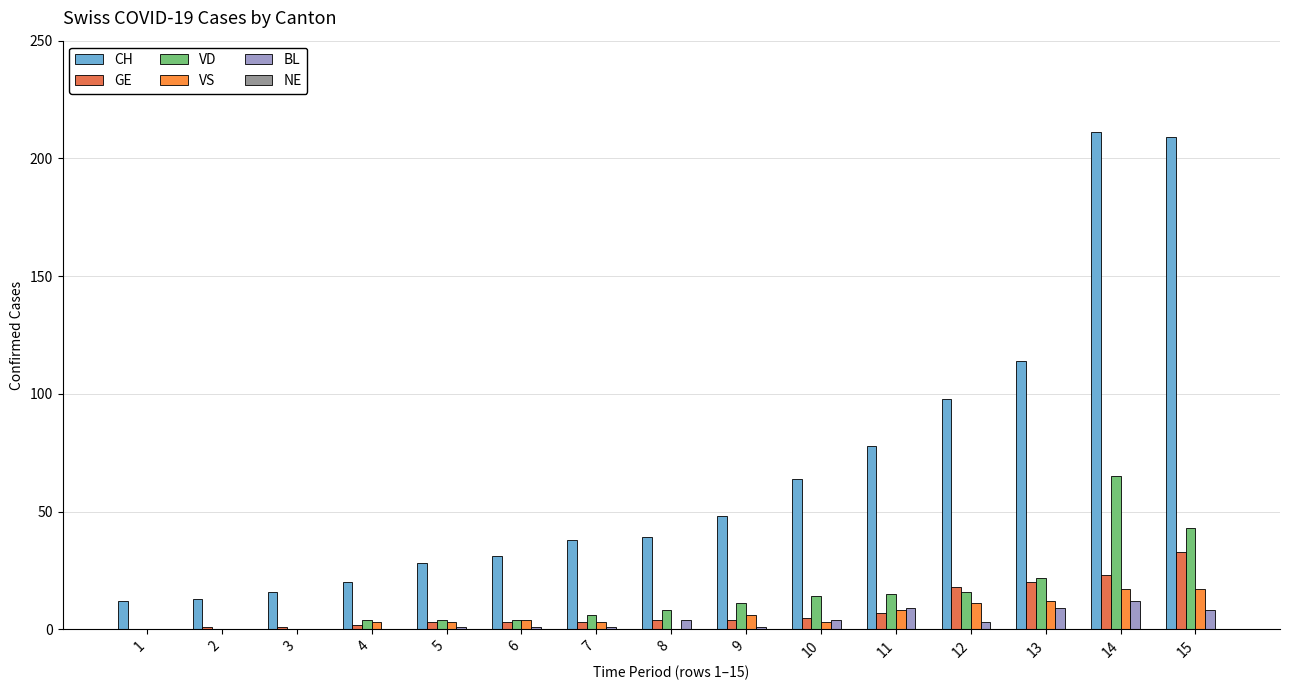

True or false: VS has a value of 3 at 4.

True